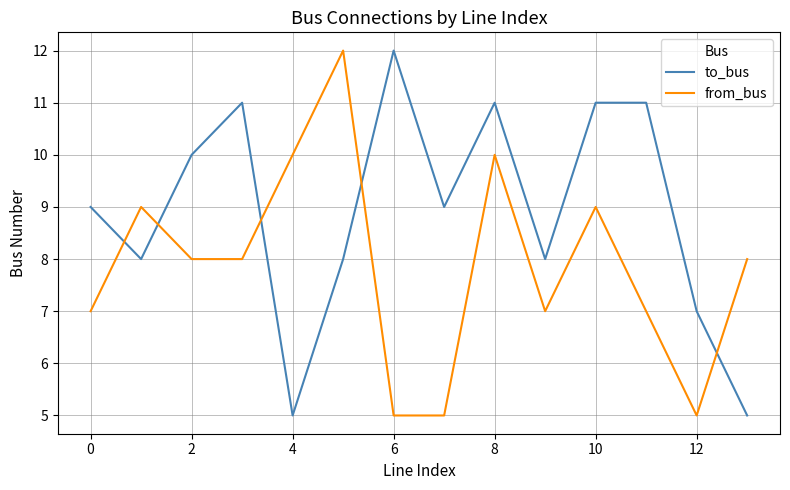

What is the maximum value shown in the chart?

12